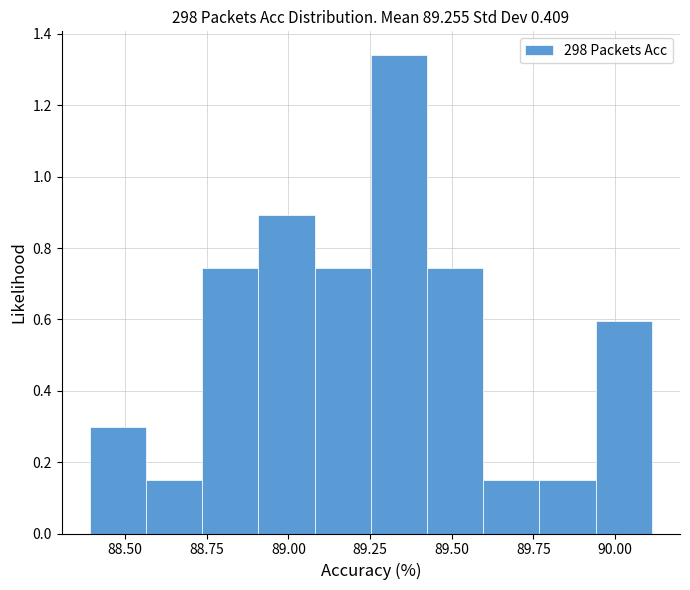

Read against the x-axis, roughly where is the centre of the tallest bar?

89.35